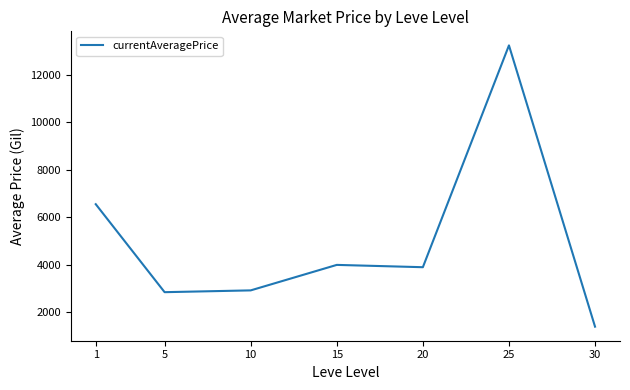

How many lines are shown in the chart?

1